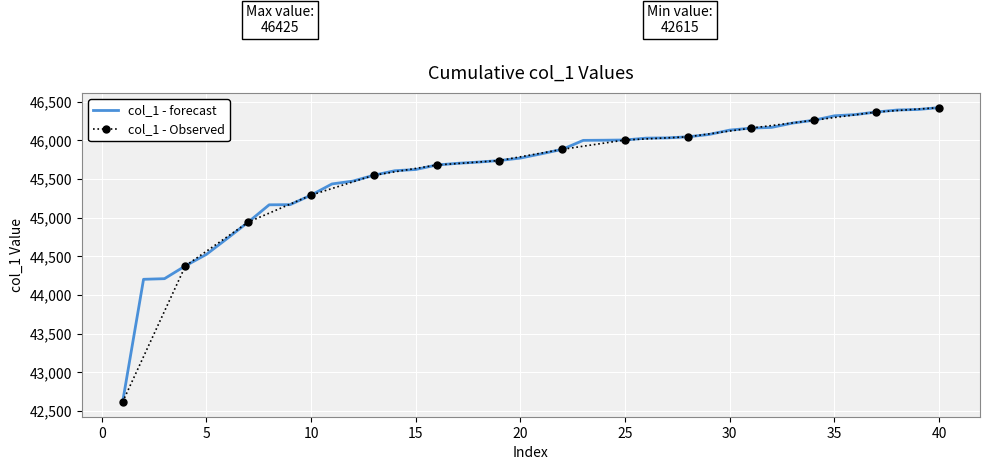

Which has a higher value, 17 or 24?

24